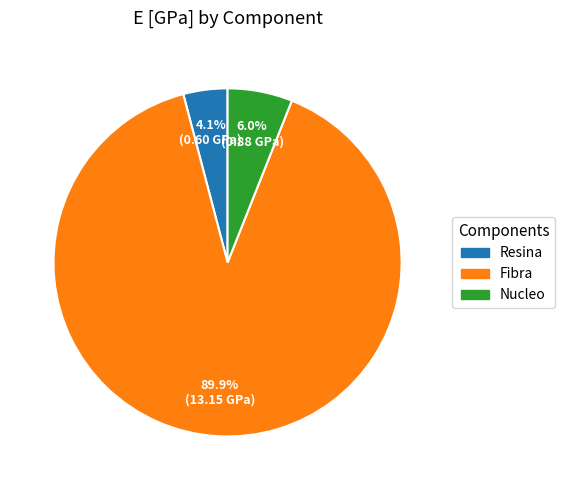

What percentage do Nucleo and Fibra together represent?

95.9%